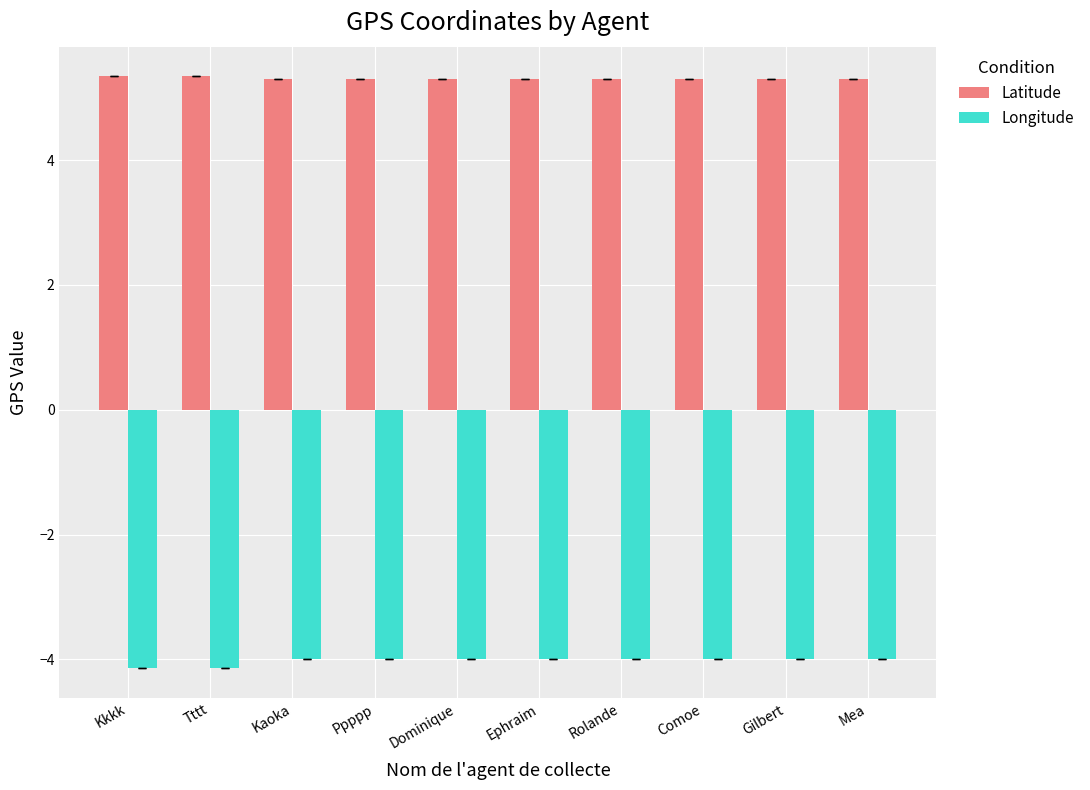

Does the chart contain any negative values?

Yes